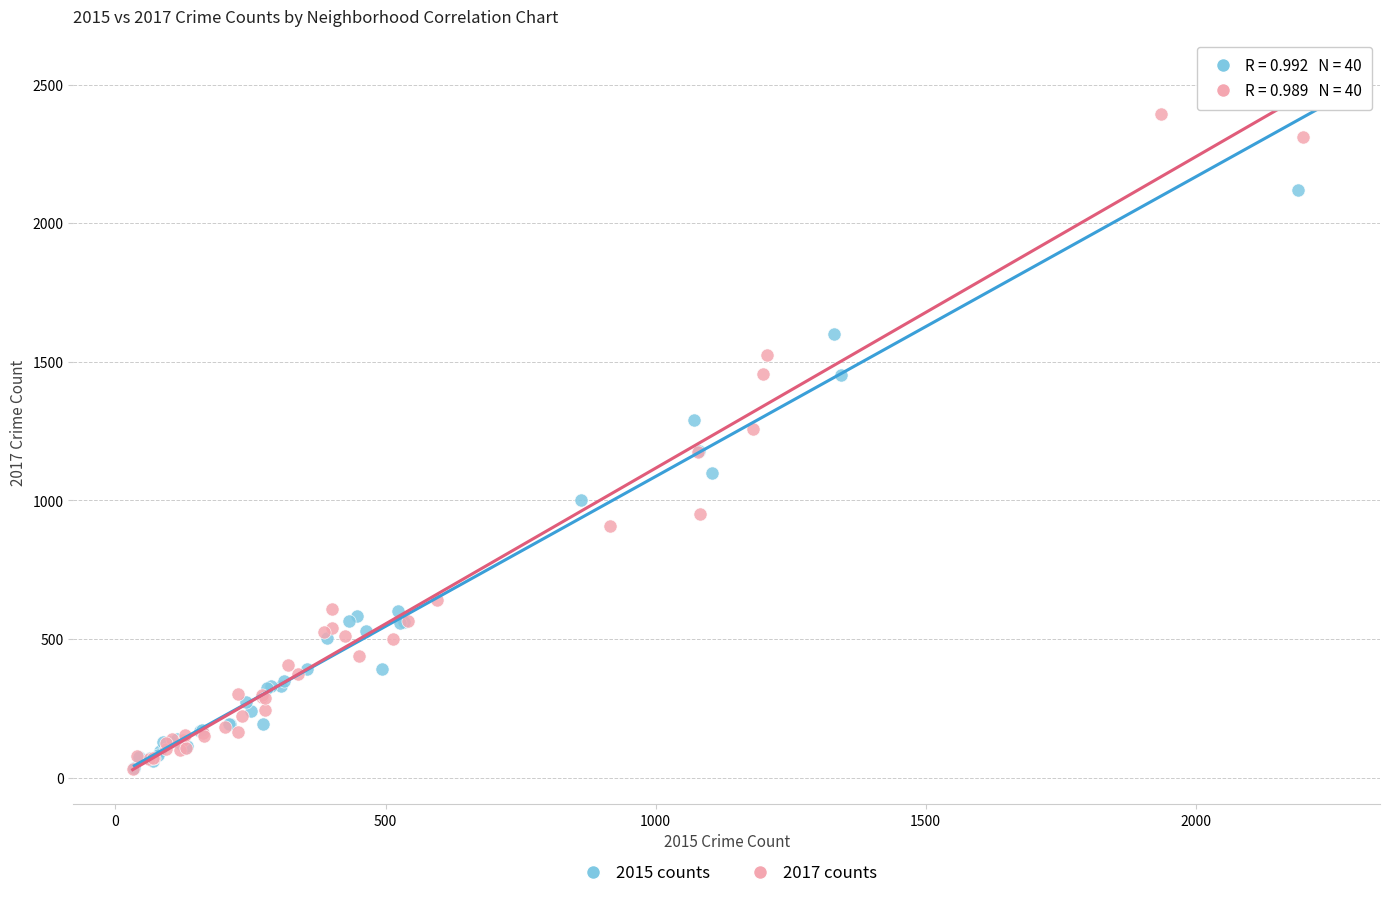

Which series has the widest spread of Y values?

2015 counts